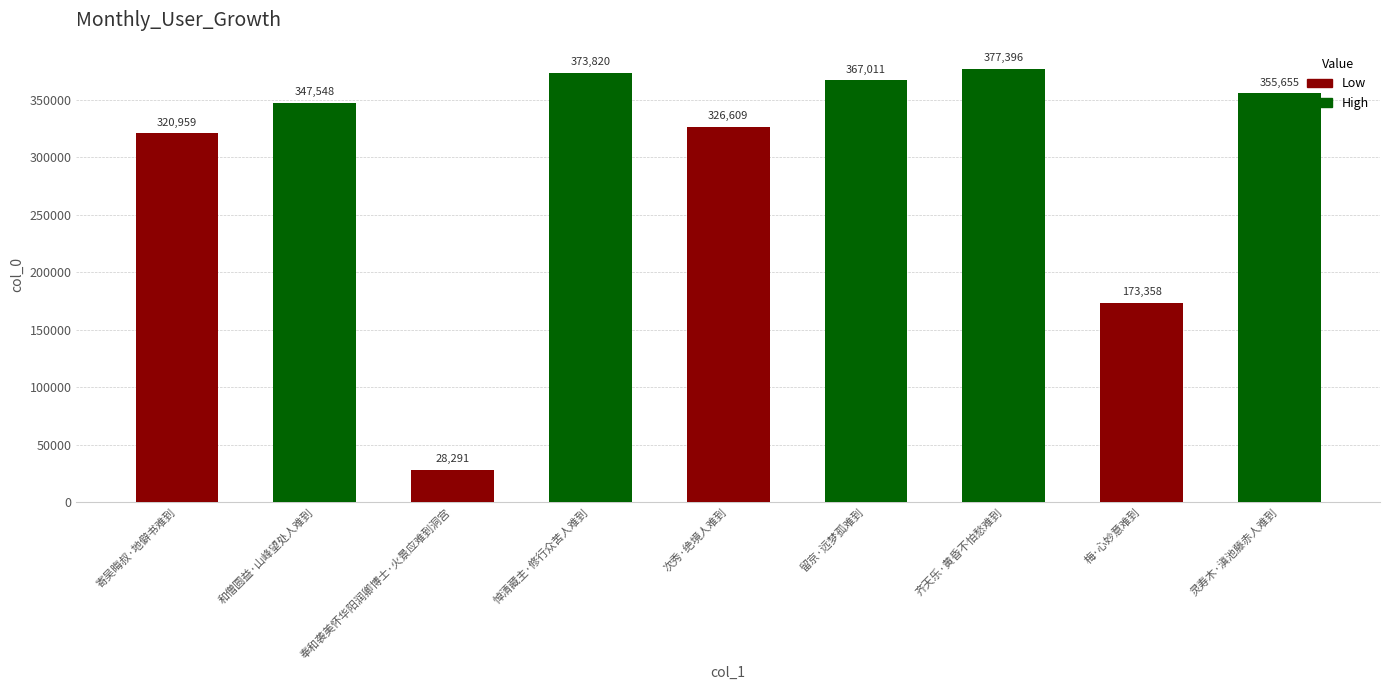

How many bars are there in total?

9